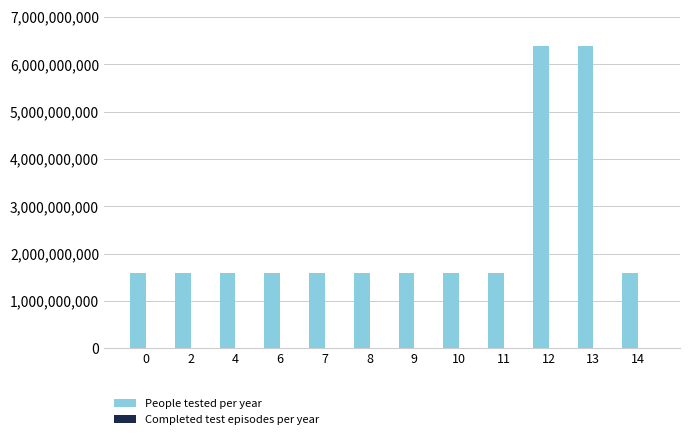

Approximately how many times larger is the value at 14 compared to 2?

1.0